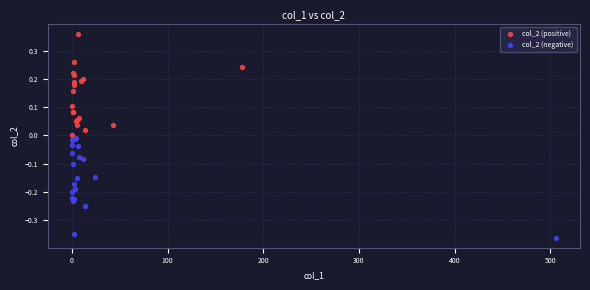

Which series contains the lowest Y value?

col_2 (negative)